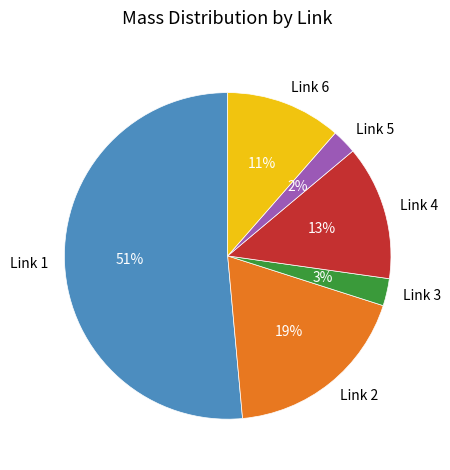

What is the majority slice?

Link 1